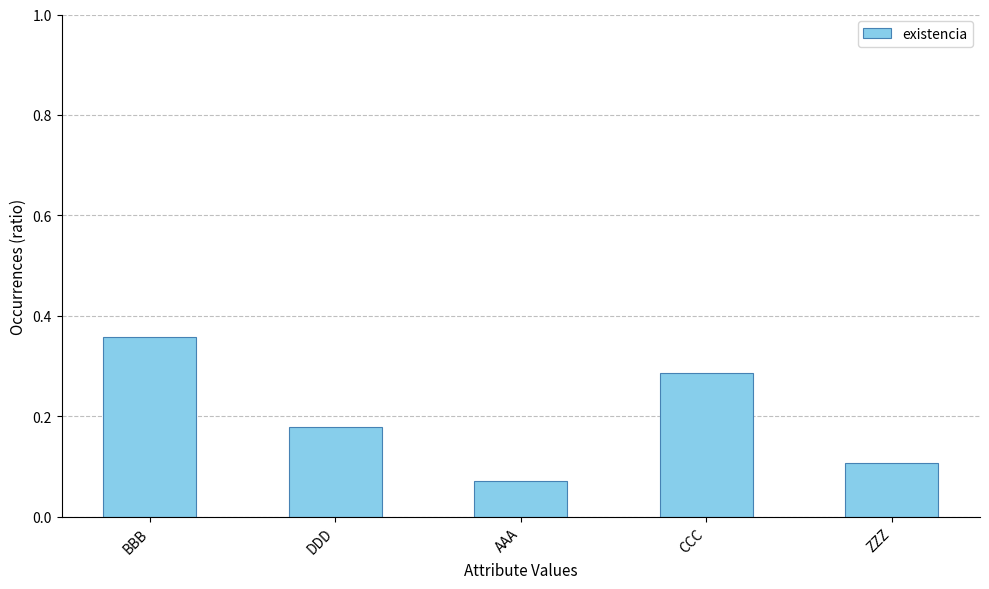

Which category has the highest value across all series?

BBB